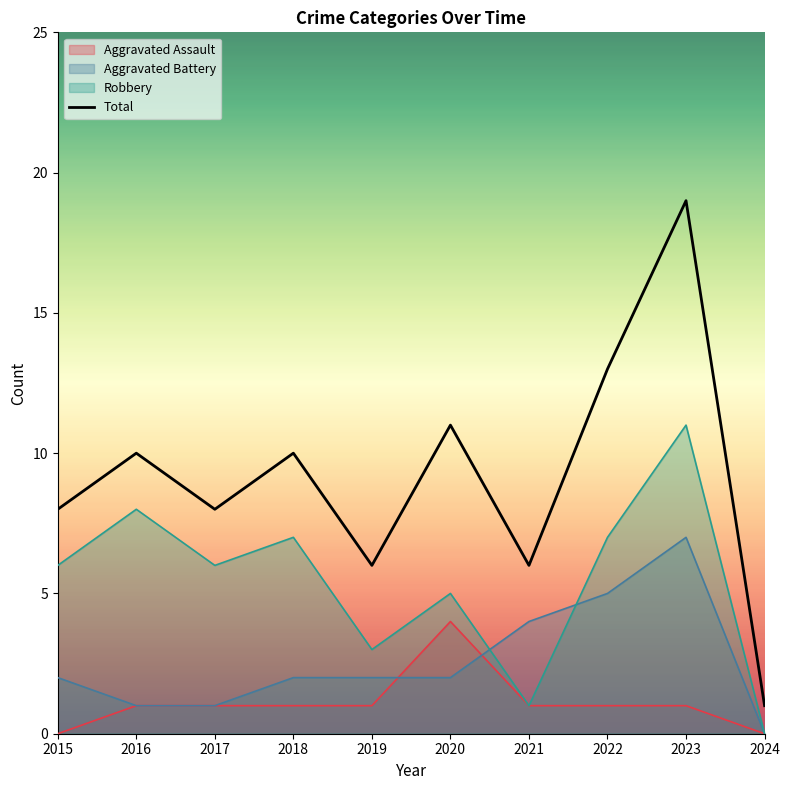

At 2024, list the series in order from smallest to largest.

Aggravated Assault, Aggravated Battery, Robbery, Total